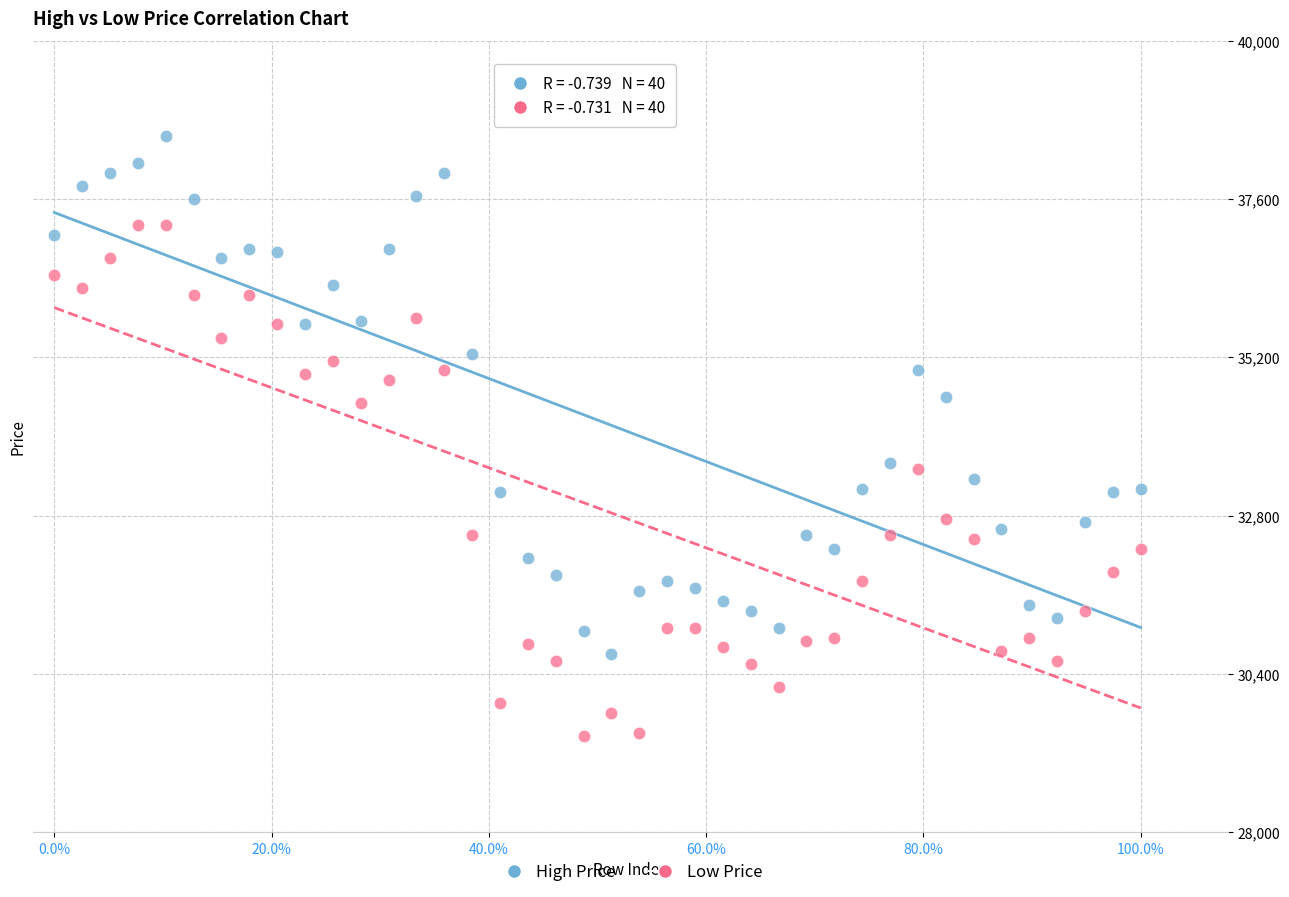

Which series reaches the minimum Y coordinate?

Low Price